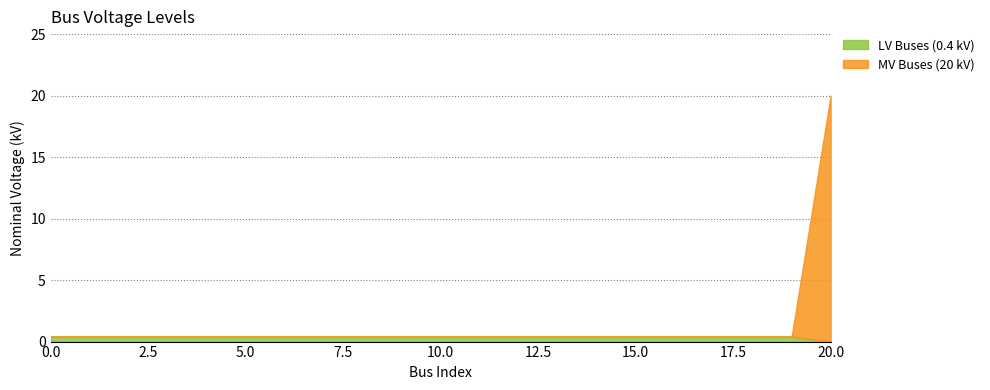

The value of LV Buses (0.4 kV) at 10 is 0.4. True or false?

True